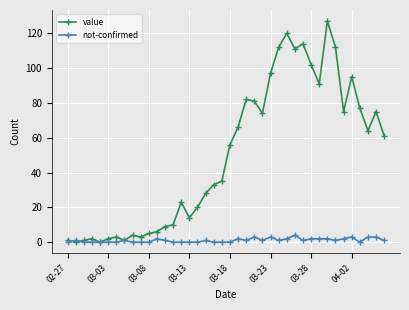

True or false: not-confirmed has more than 0 points higher than both neighbors.

True